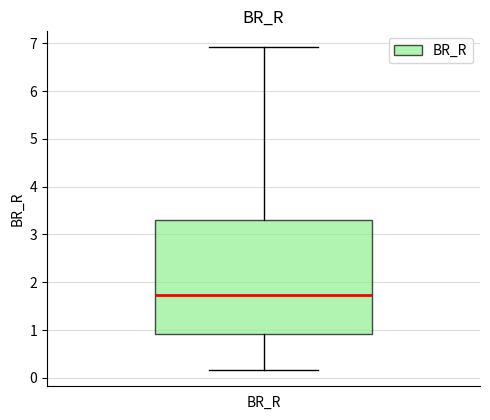

Read this box plot against the y-axis: the position of the median line, the range covered by the box, and the ends of both whiskers. The values are not printed on the chart, so give them approximately, as read against the axis.

median 1.7, box 0.9 to 3.3, whiskers 0.2 to 6.9